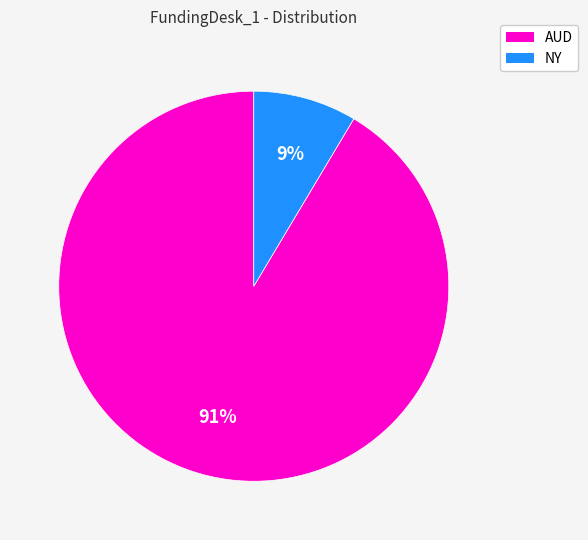

To the nearest percent, what percentage of the pie is NY?

9%